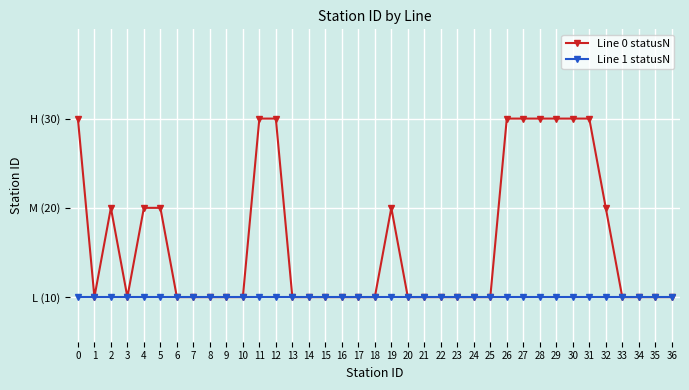

Reading right to left, list all the values displayed in this chart.

Line 0 statusN: 10	10	10	10	20	30	30	30	30	30	30	10	10	10	10	10	10	20	10	10	10	10	10	10	30	30	10	10	10	10	10	20	20	10	20	10	30
Line 1 statusN: 10	10	10	10	10	10	10	10	10	10	10	10	10	10	10	10	10	10	10	10	10	10	10	10	10	10	10	10	10	10	10	10	10	10	10	10	10